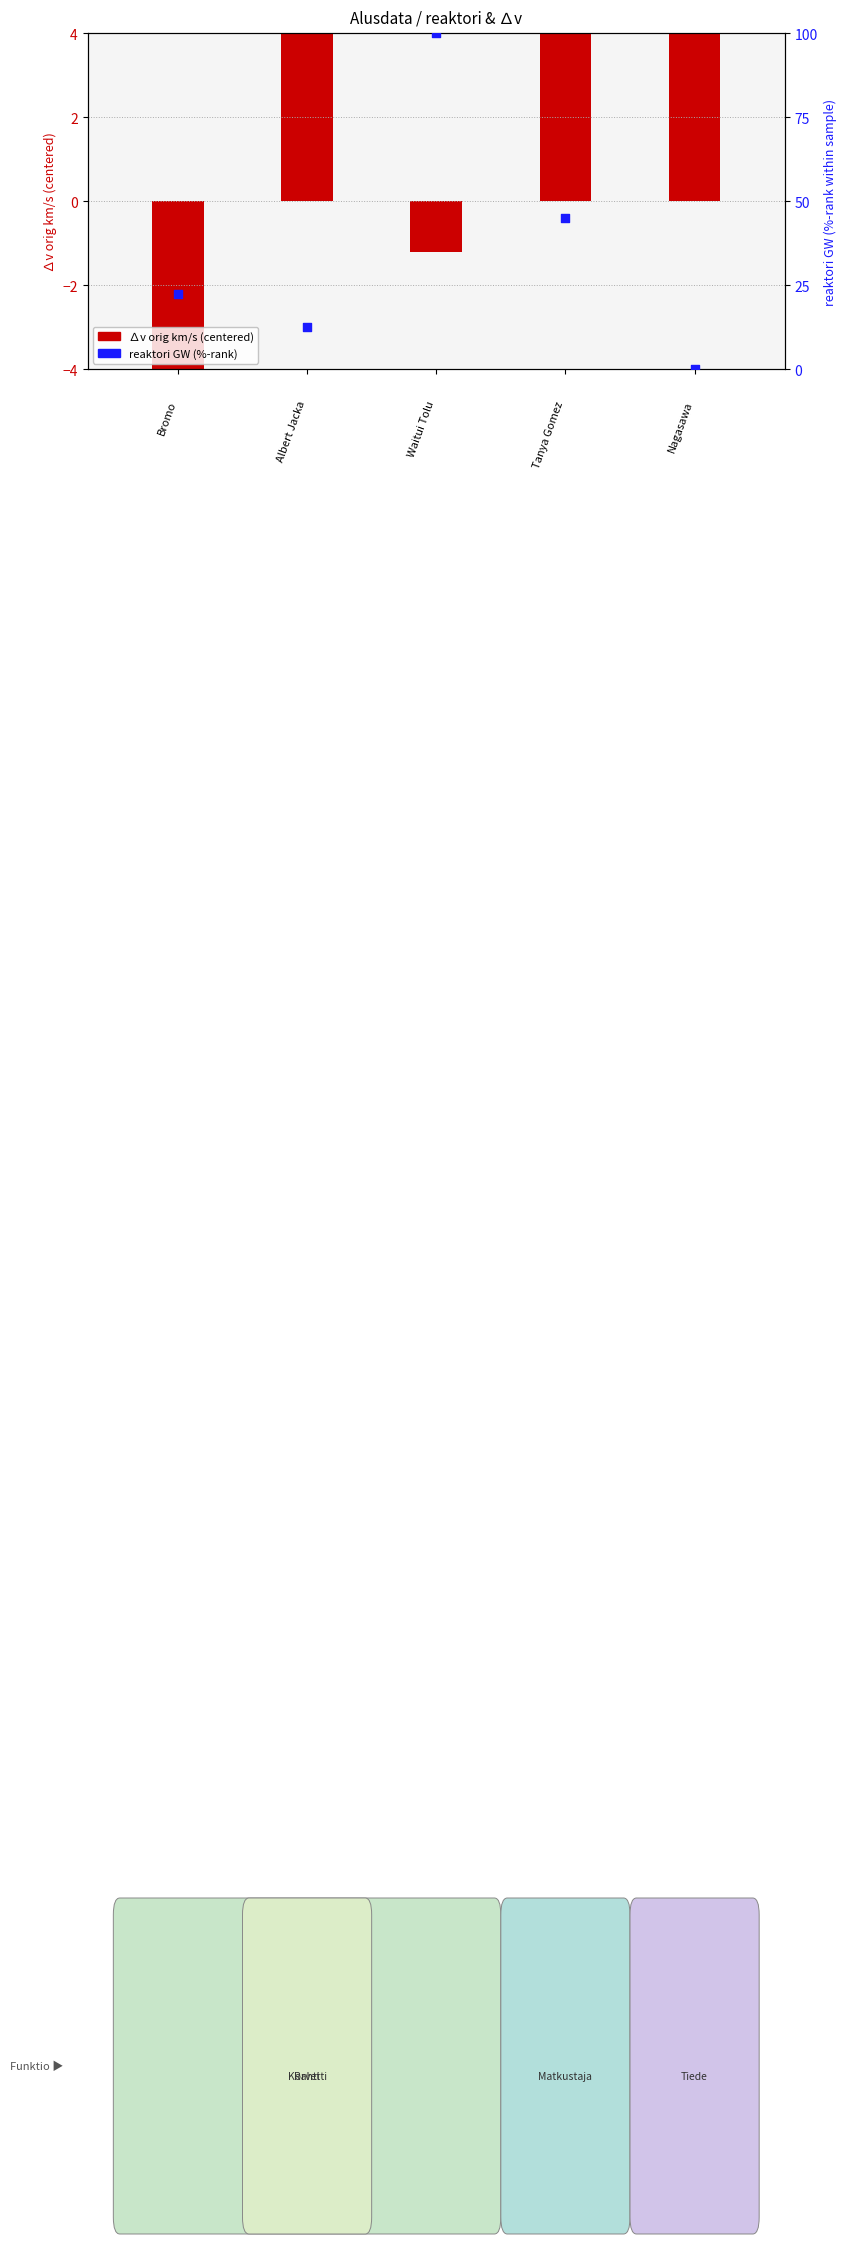

Between Albert Jacka and Nagasawa, which is larger?

Albert Jacka